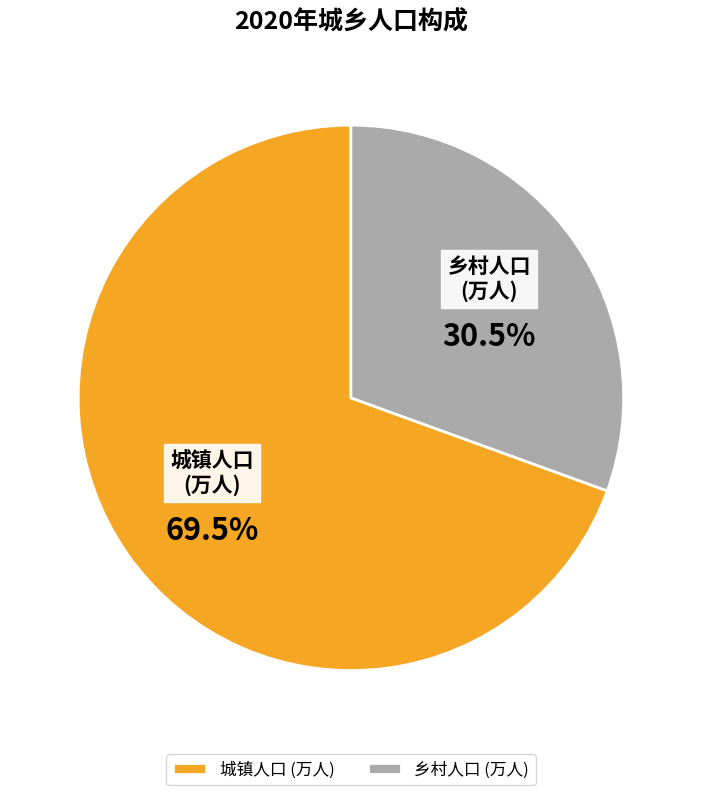

How many segments does this pie chart have?

2